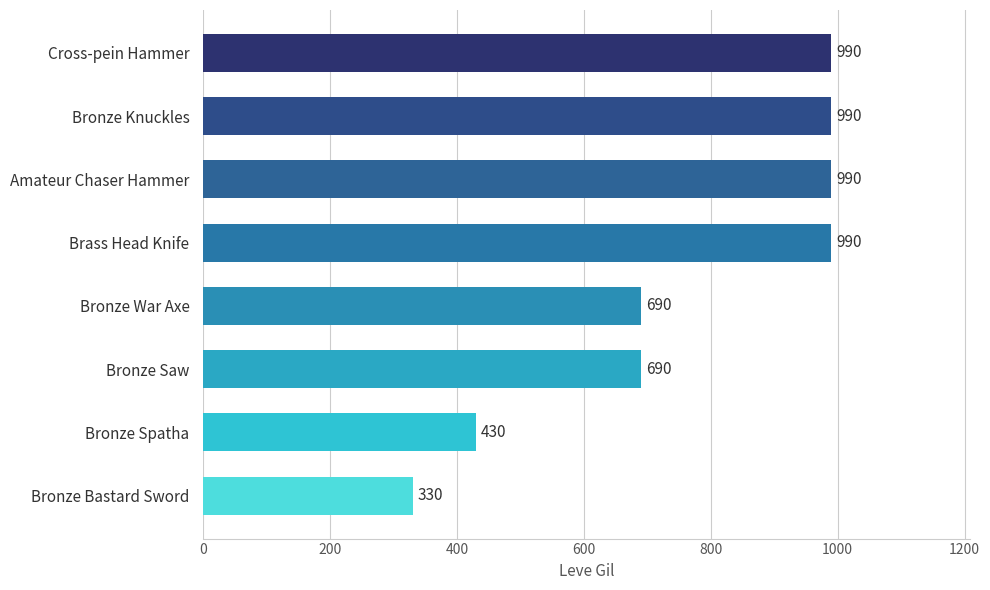

Reading bottom to top, what are all the values shown in this chart?

Bronze Bastard Sword=330	Bronze Spatha=430	Bronze Saw=690	Bronze War Axe=690	Brass Head Knife=990	Amateur Chaser Hammer=990	Bronze Knuckles=990	Cross-pein Hammer=990